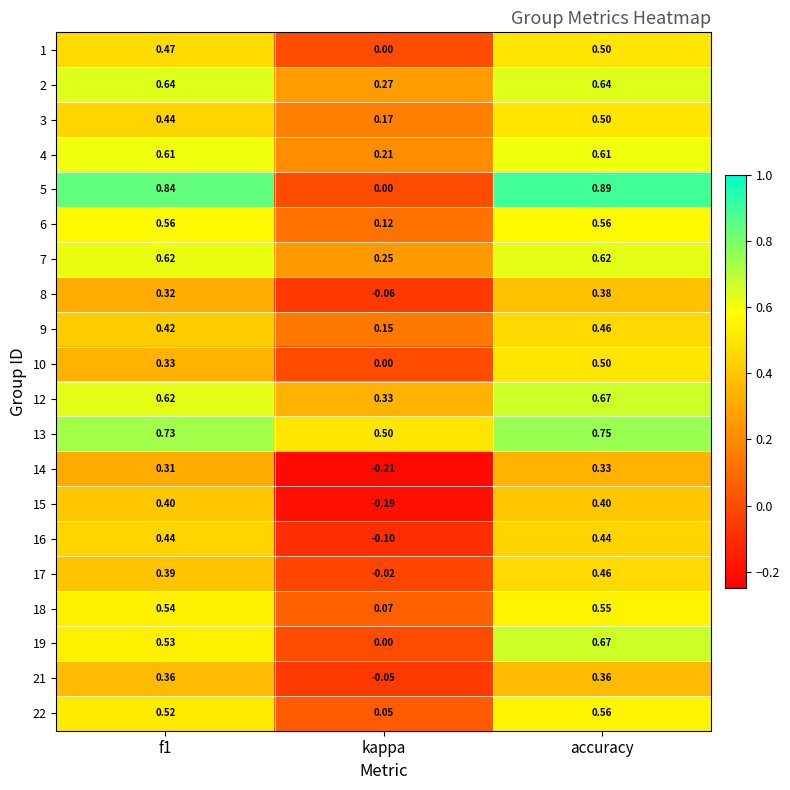

Which category has the highest value across all series?

accuracy